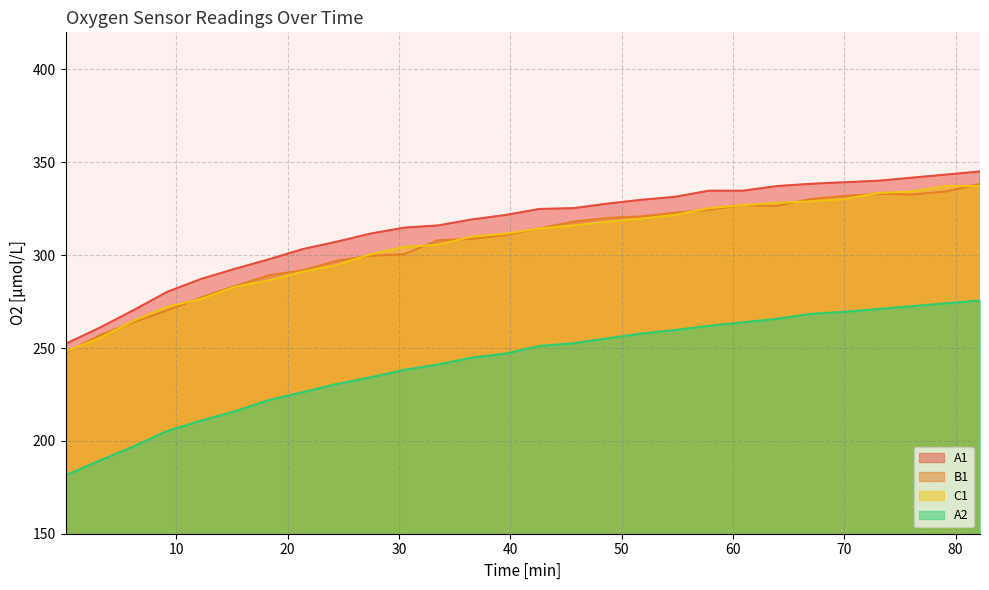

Rank the series by their maximum value, from lowest to highest.

A2, C1, B1, A1